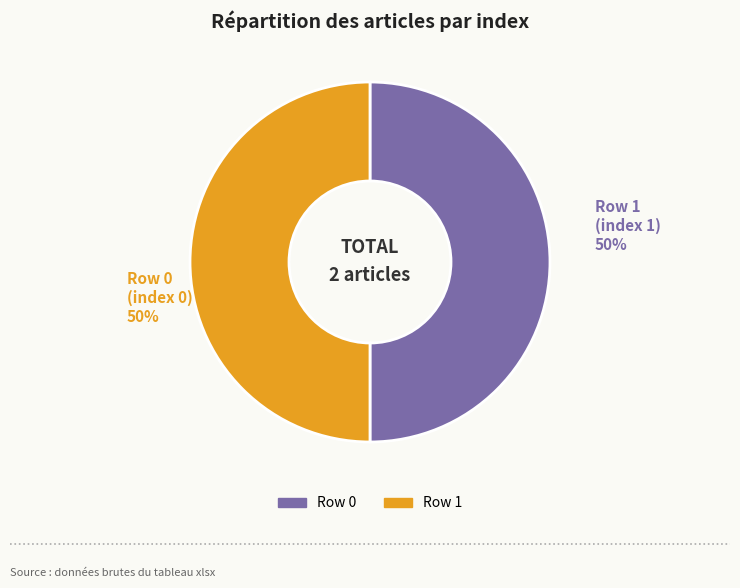

What is the ratio of the value at Row 1 to the value at Row 0?

1.0